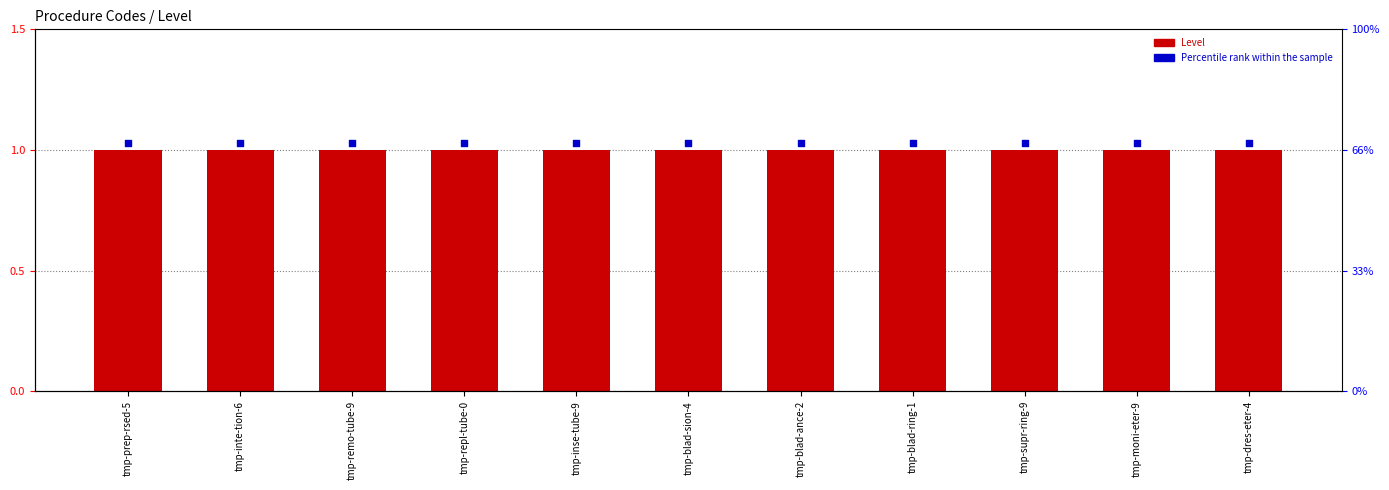

What is the total value across all series at tmp-repl-tube-0?

2.0